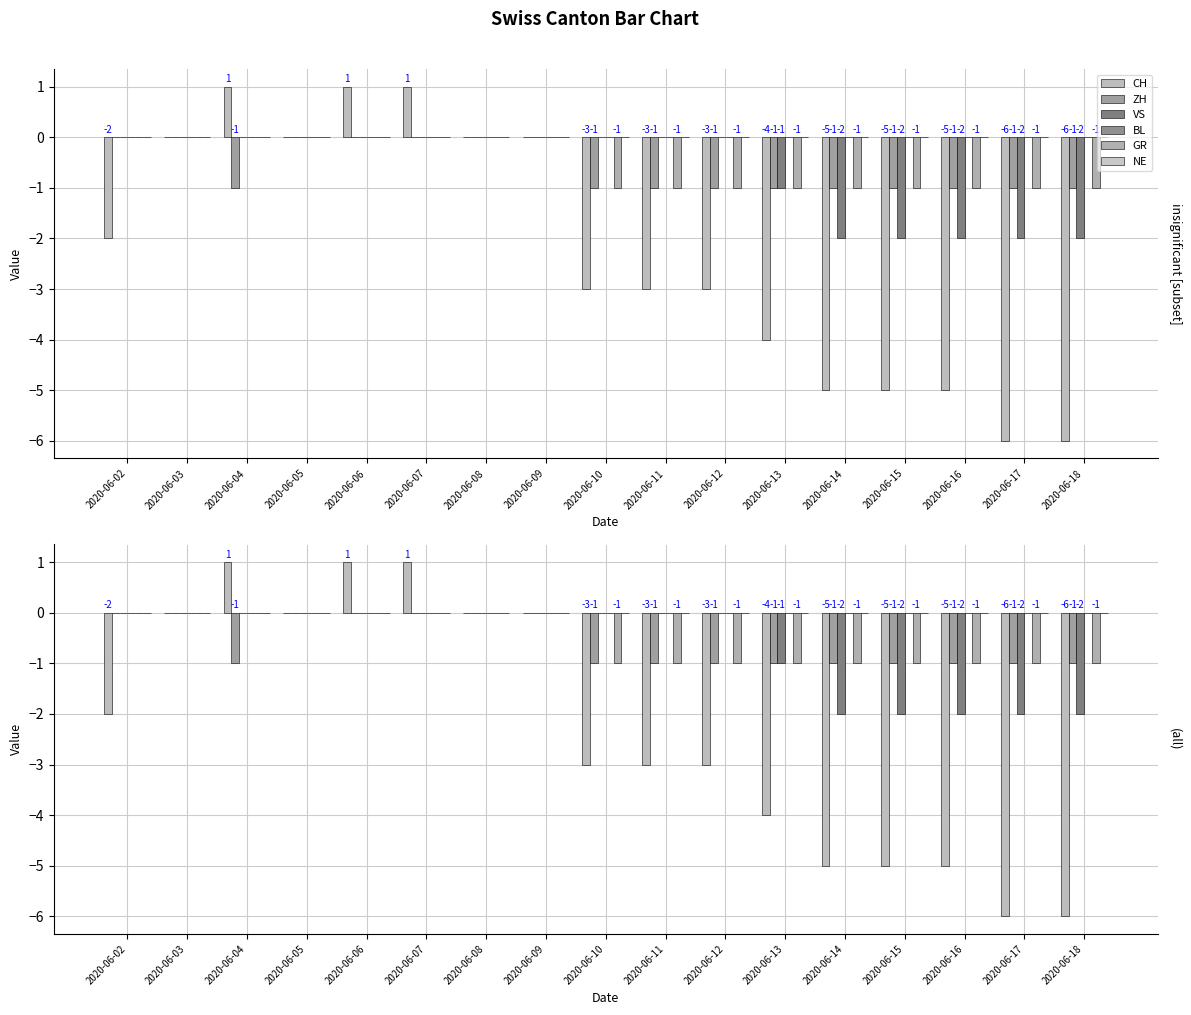

How many VS values are between -2 and 0?

17